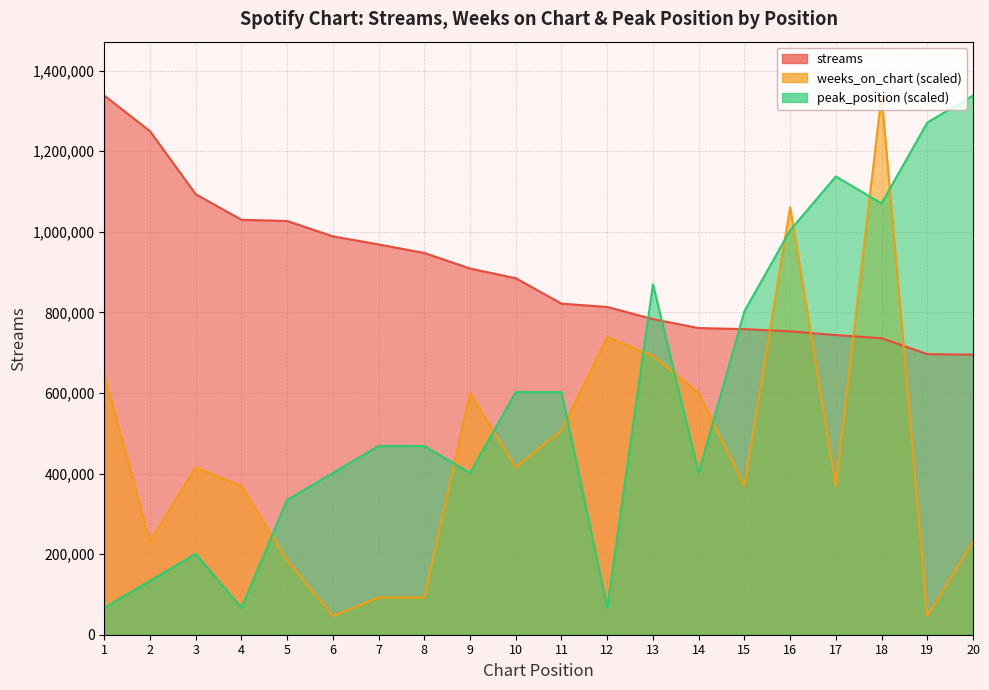

How many data points in weeks_on_chart are less than 415221?

10